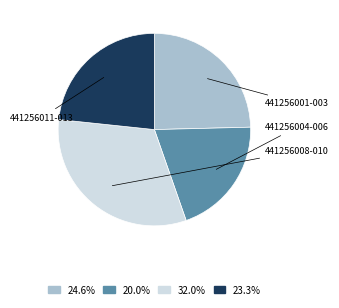

How many segments does this pie chart have?

4